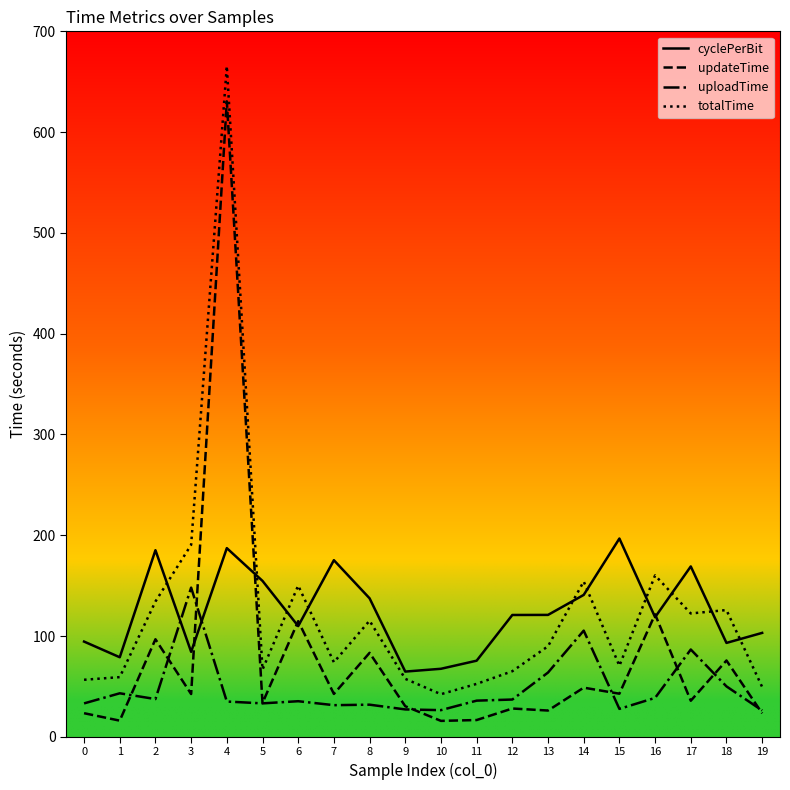

What are all the series names shown in the legend?

cyclePerBit, updateTime, uploadTime, totalTime